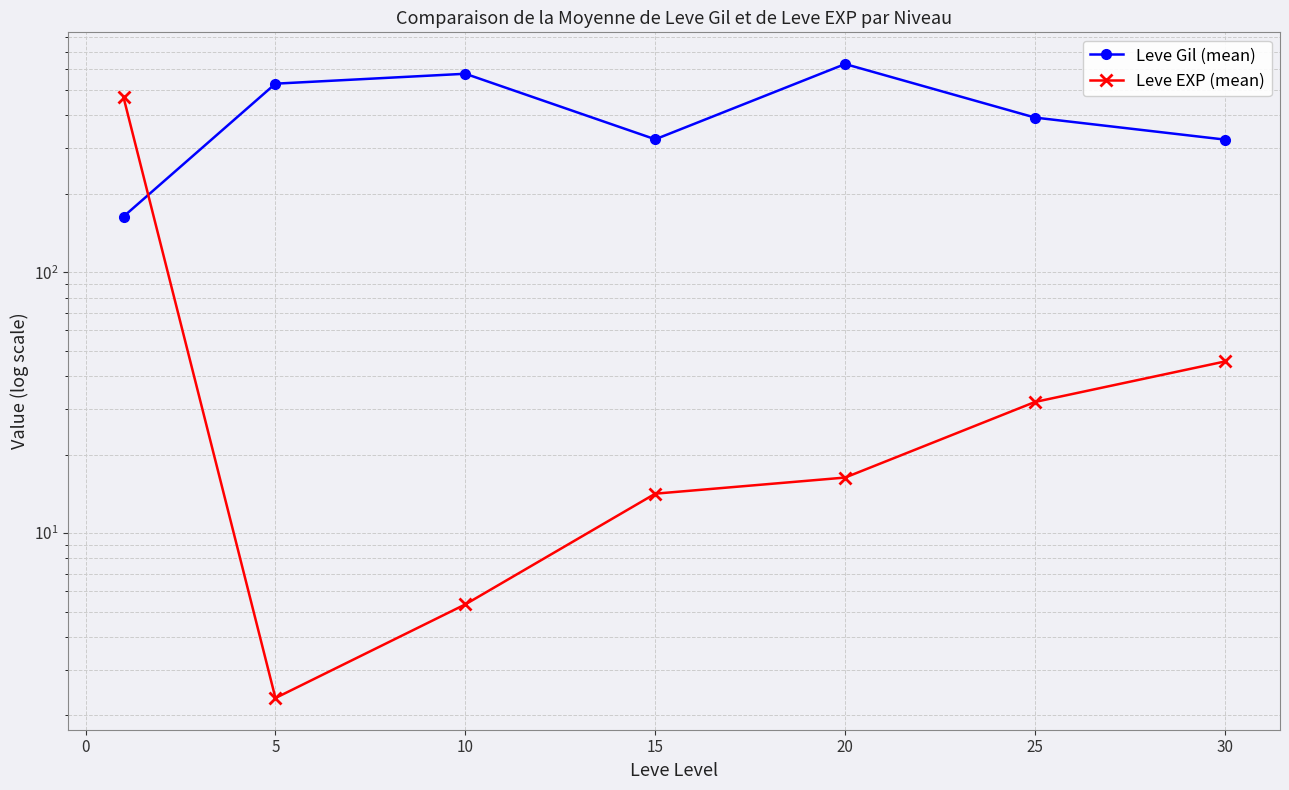

Does the chart have visible grid lines?

Yes